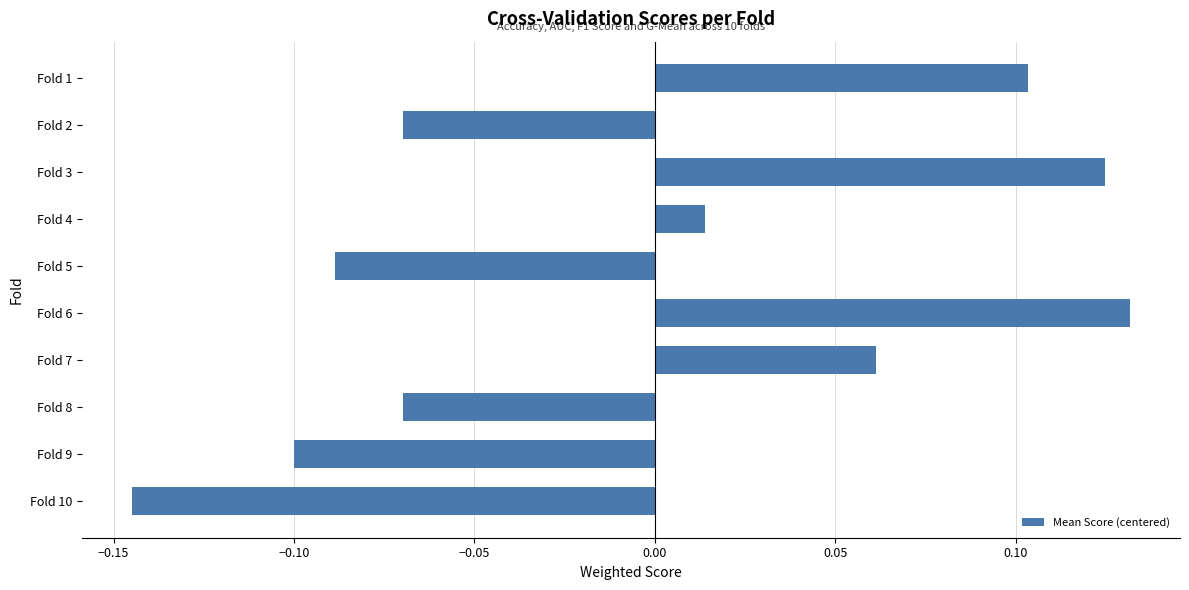

At which label is the value closest to 0?

Fold 4